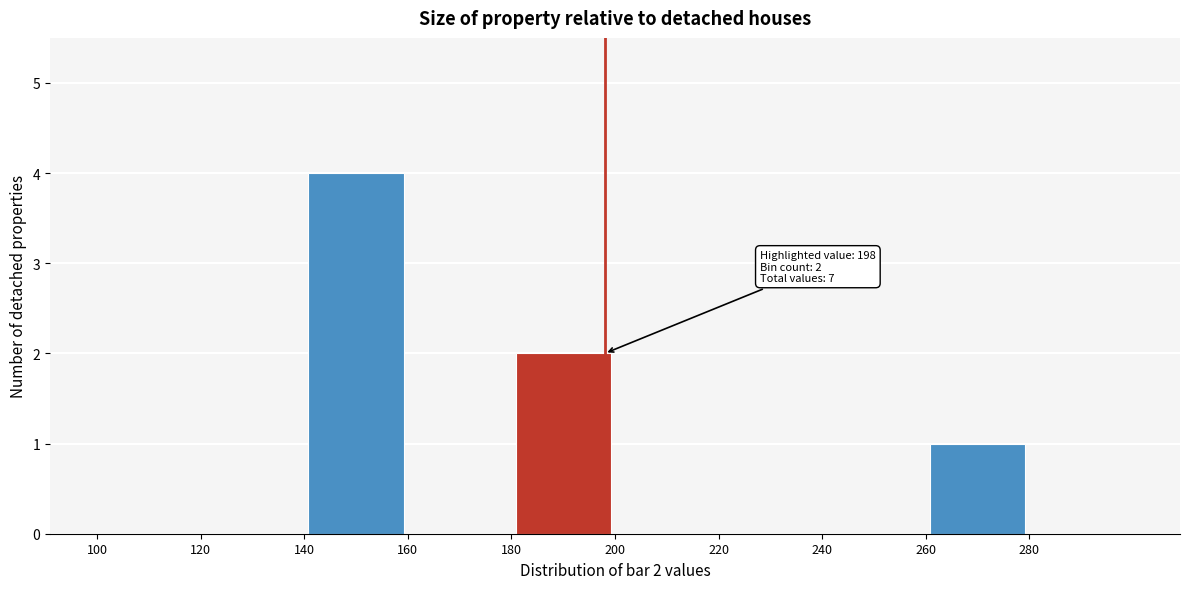

Over which range of the x-axis is the bar tallest?

140 to 160